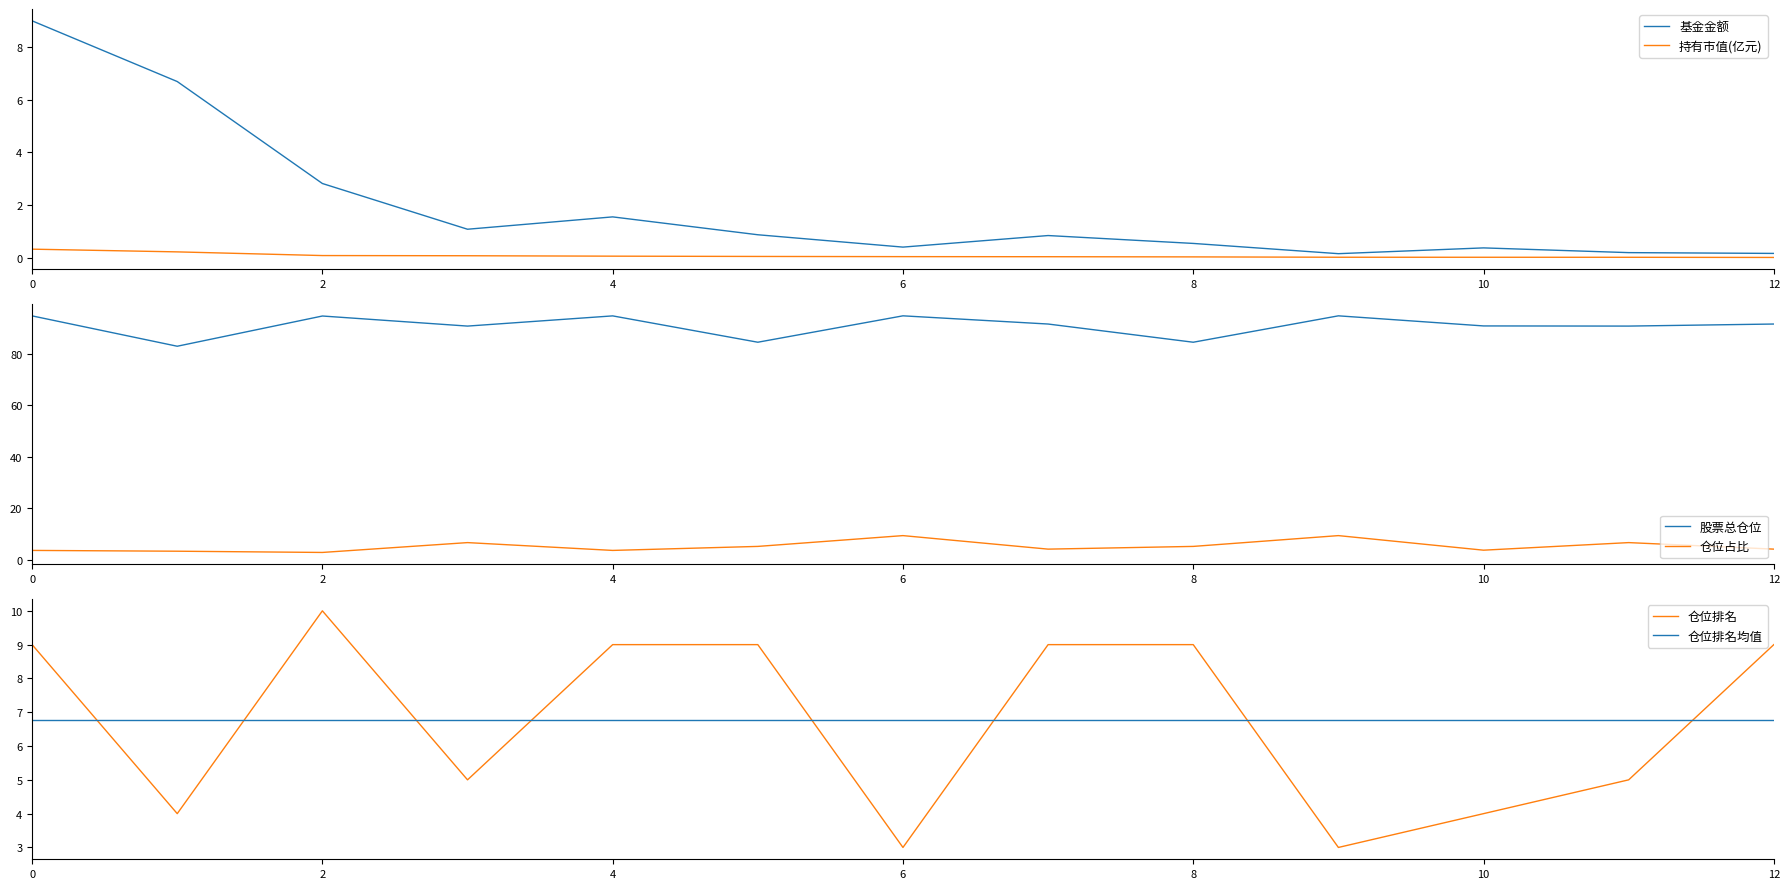

In 仓位占比, how many points are higher than both neighbors (excluding endpoints)?

4